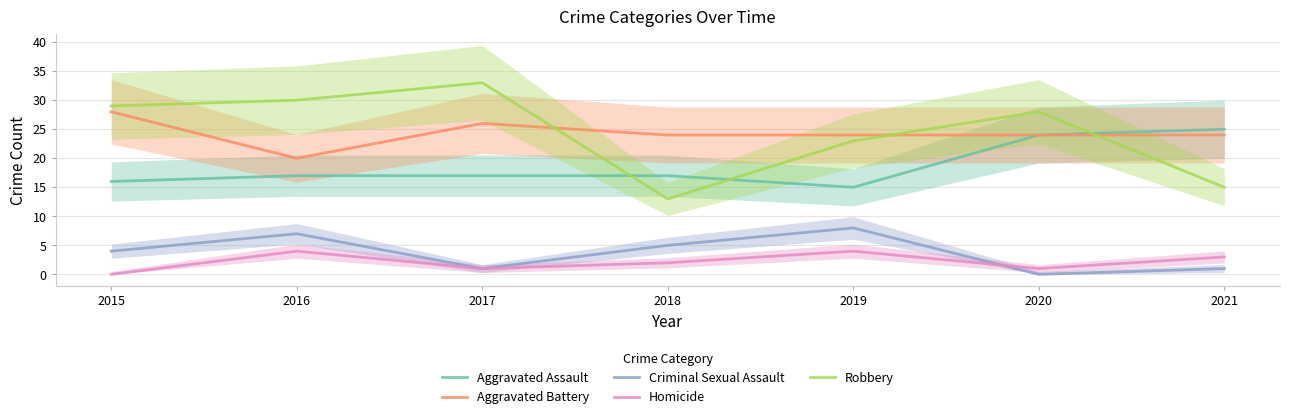

What is the difference between the Criminal Sexual Assault values at 2018 and 2020?

5